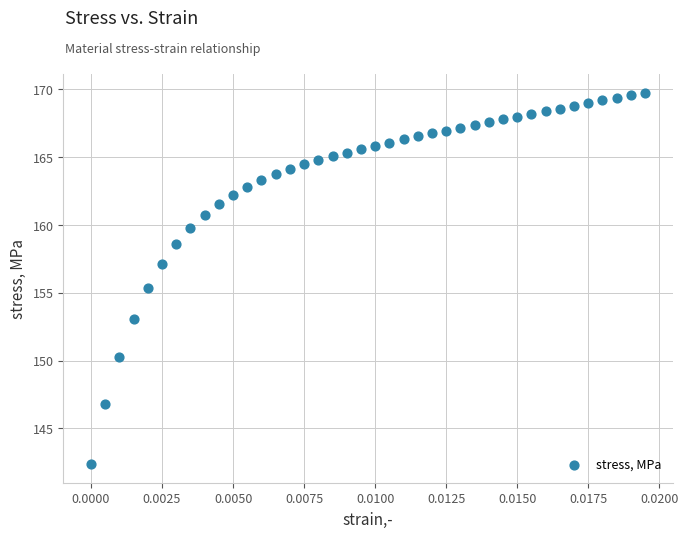

What Y value in the scatter plot is closest to 156?

155.3